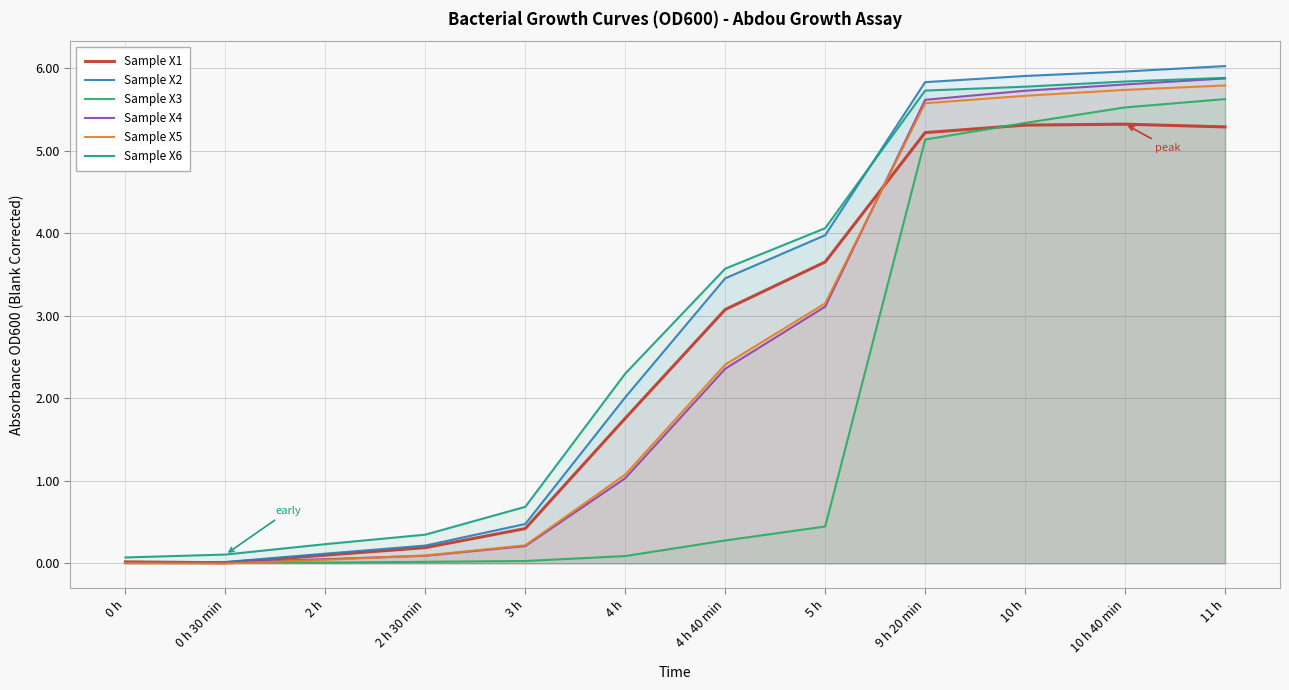

What position from the right is 10 h?

3